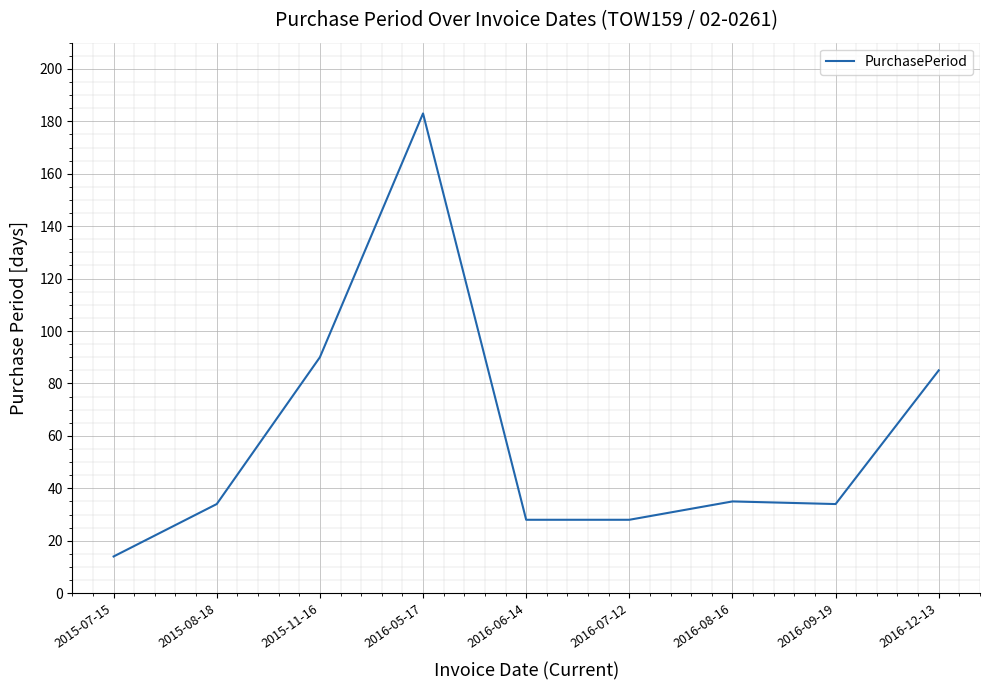

What is the difference between the values at 2015-07-15 and 2015-11-16?

76